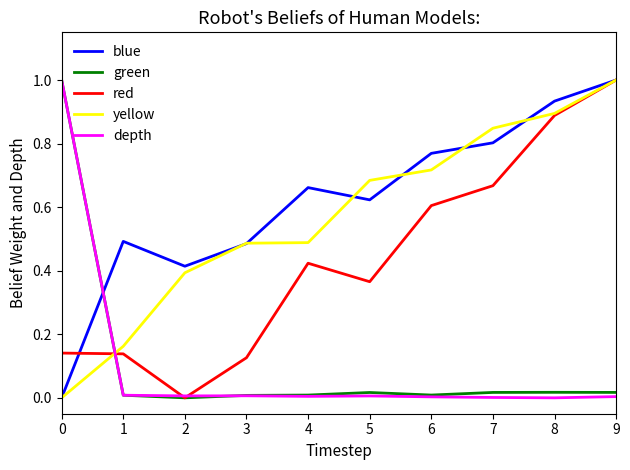

The value of blue at 9 is 0.5. True or false?

False